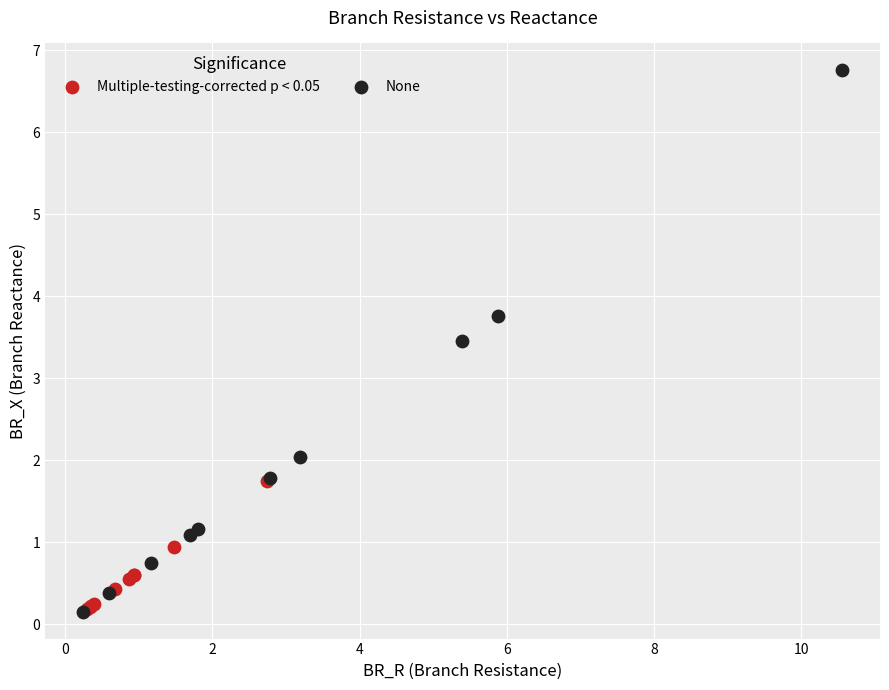

Which series has the widest spread of Y values?

None